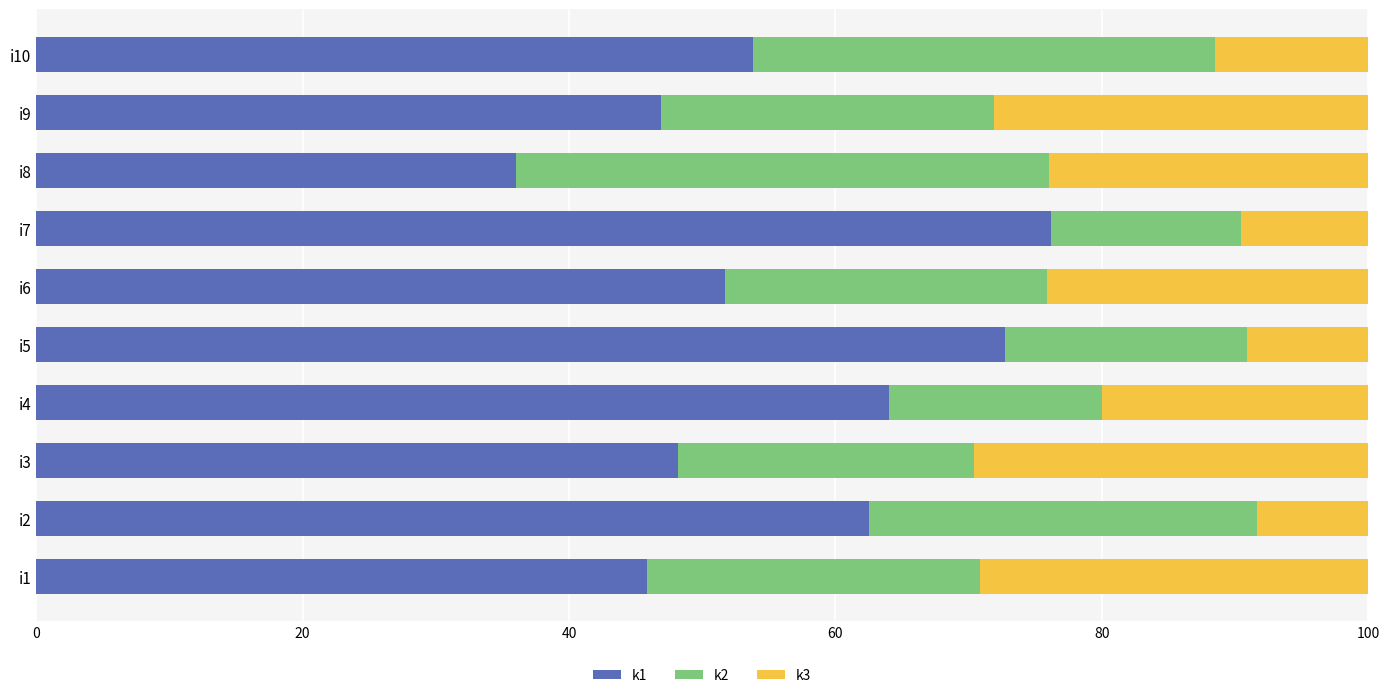

What are all the series names shown in the legend?

k1, k2, k3